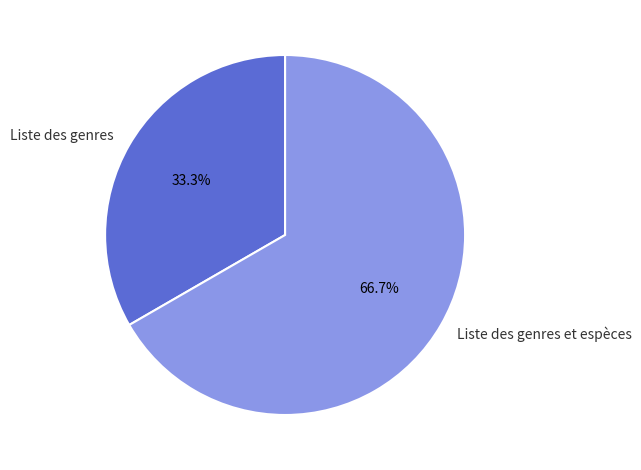

To the nearest percent, what portion does Liste des genres et espèces represent?

67%